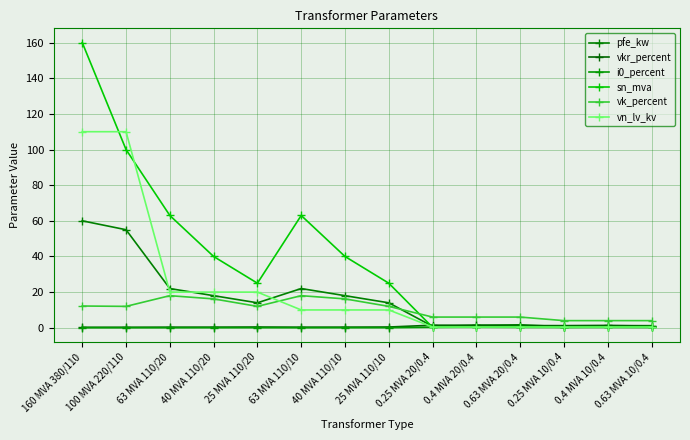

Count the number of data series in this chart.

6